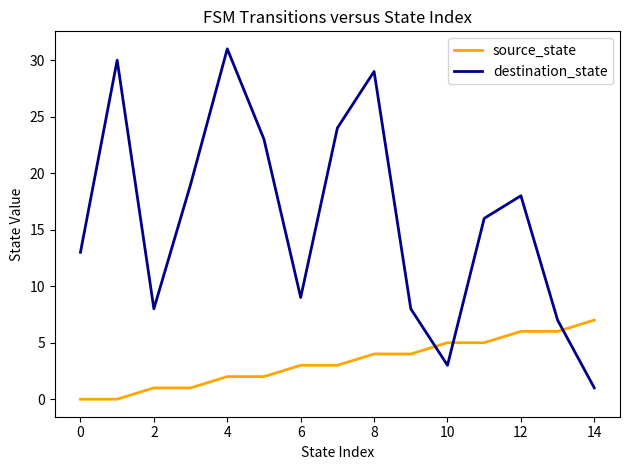

Which series has the widest spread of values?

destination_state